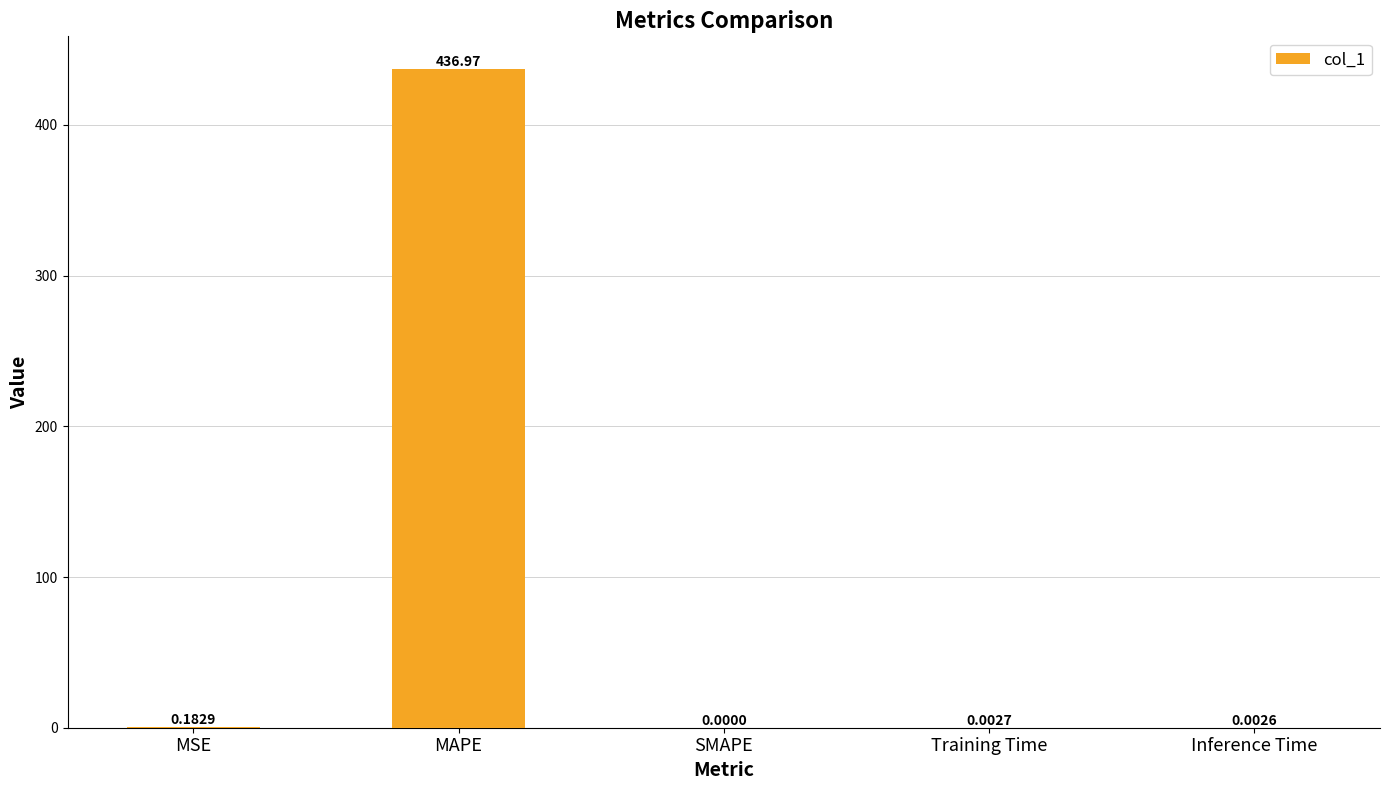

Between Training Time and Inference Time, which is larger?

Training Time